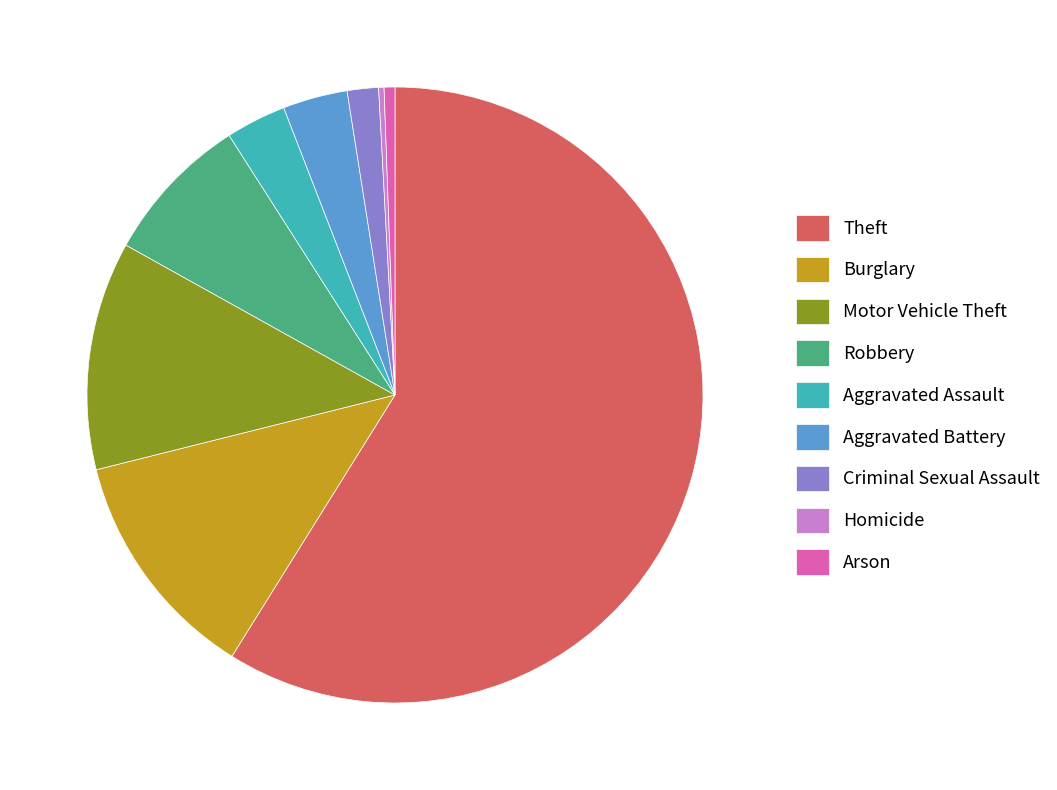

What is the ratio of the value at Aggravated Battery to the value at Criminal Sexual Assault?

2.1